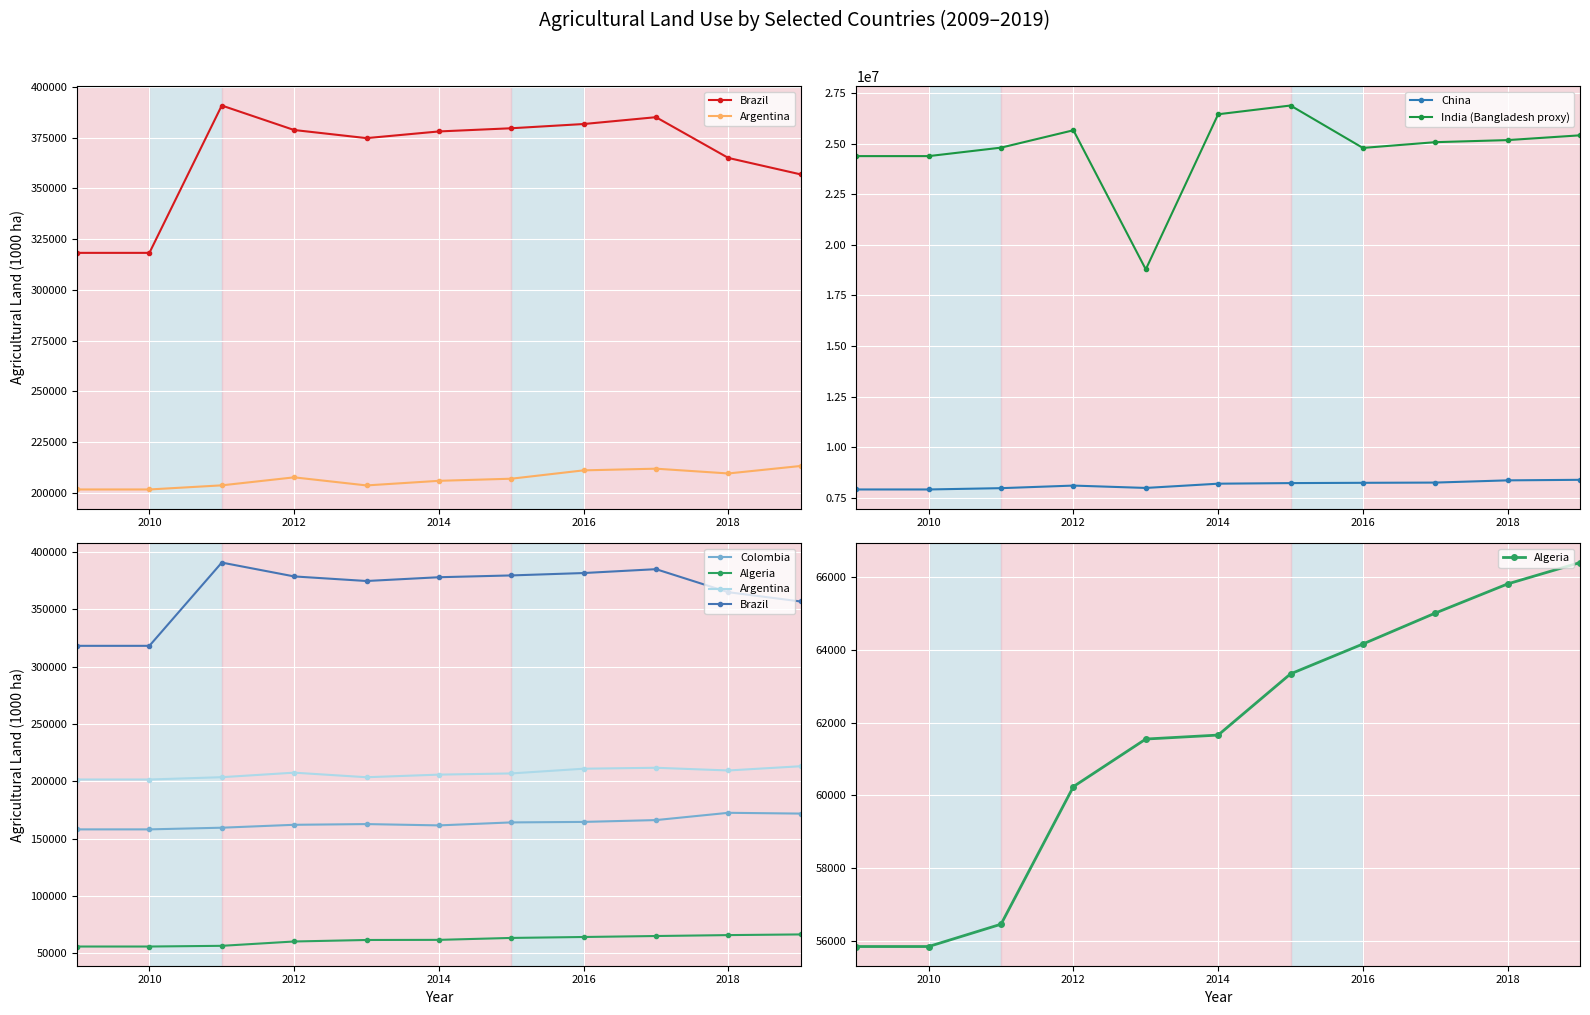

The value of China at 2014 is 8208148. True or false?

True